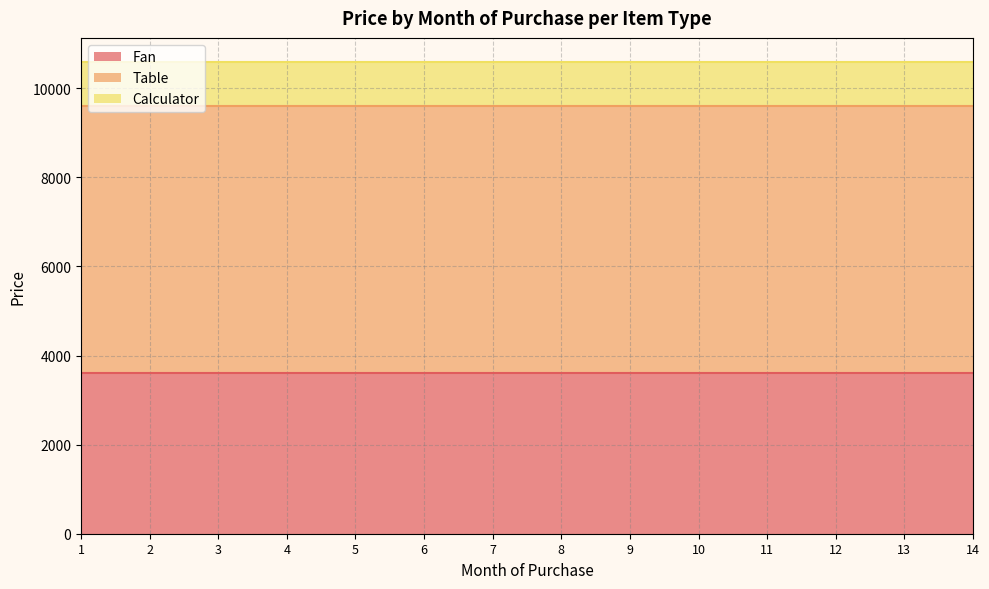

Does the chart have visible grid lines?

Yes